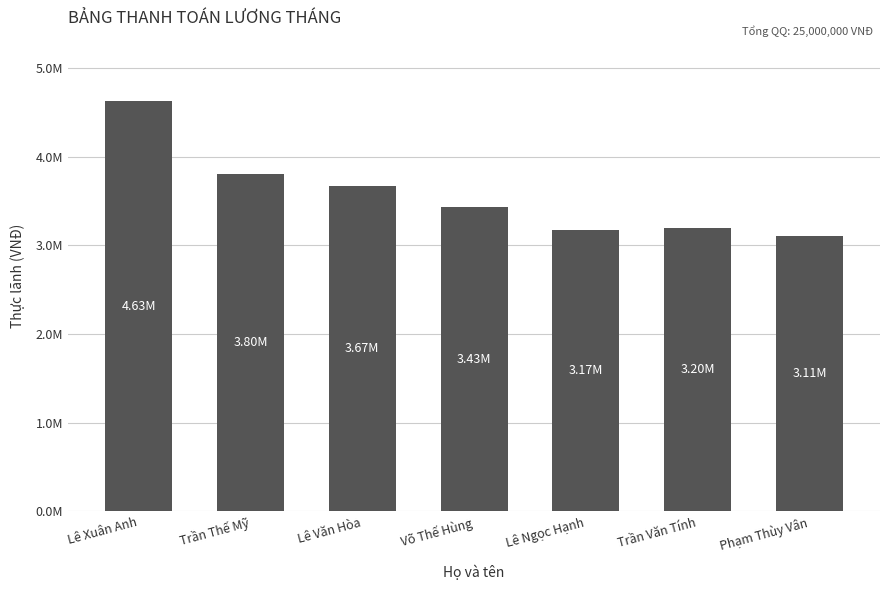

Does the chart contain any negative values?

No